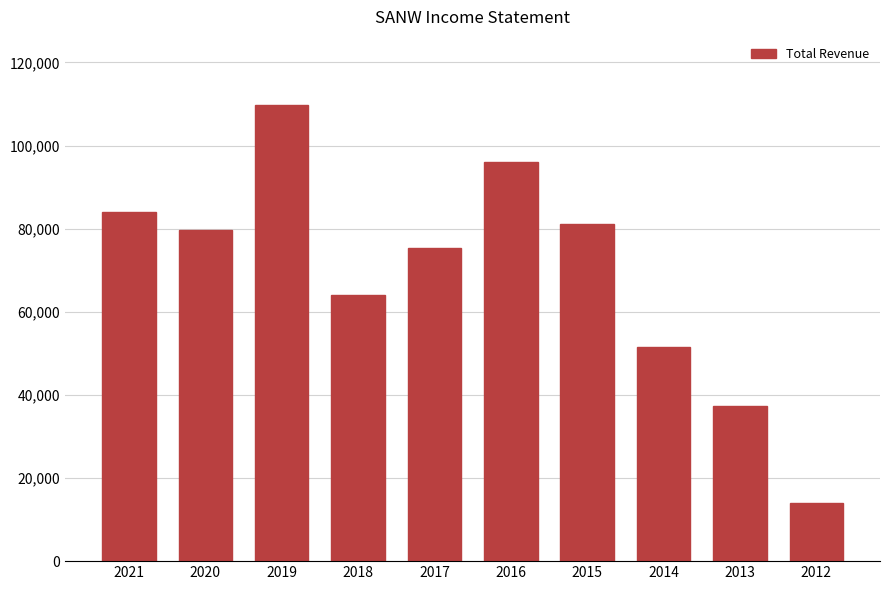

Reading left to right, what are all the values shown in this chart?

2021=84000	2020=79600	2019=109700	2018=64100	2017=75400	2016=96000	2015=81200	2014=51500	2013=37300	2012=14100